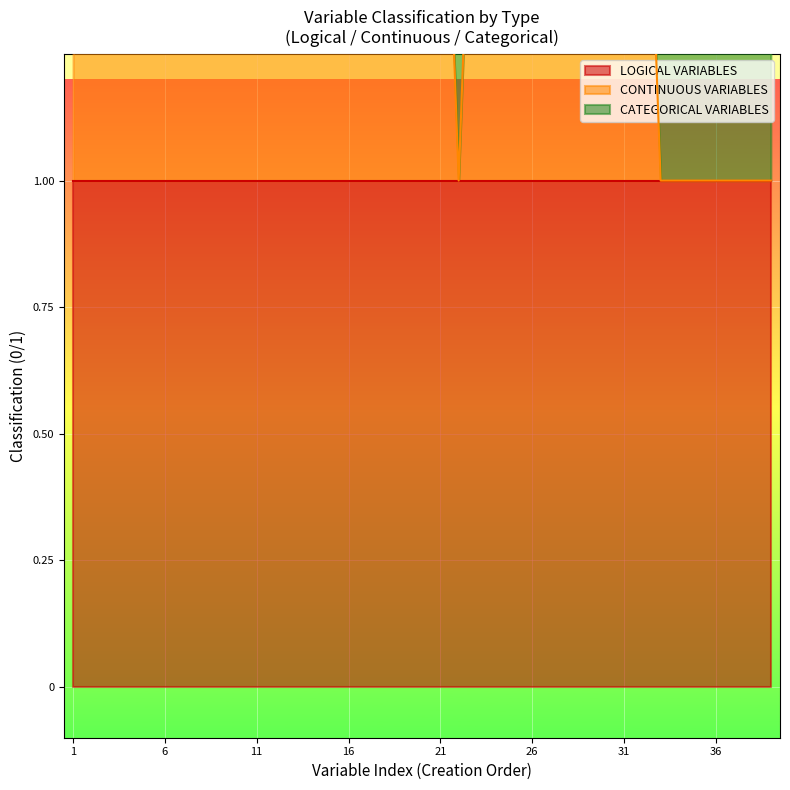

Where is CATEGORICAL VARIABLES nearest to the value 0?

1